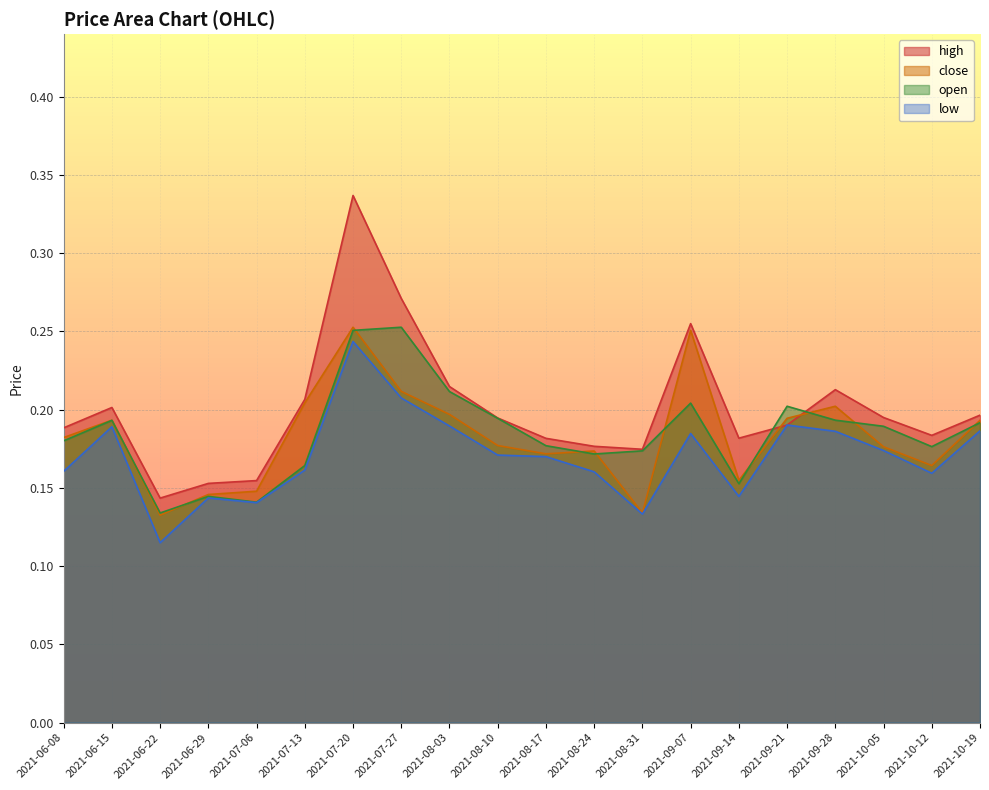

Reading left to right, what are all the values shown in this chart?

high: 0.2	0.2	0.1	0.2	0.2	0.2	0.3	0.3	0.2	0.2	0.2	0.2	0.2	0.3	0.2	0.2	0.2	0.2	0.2	0.2
close: 0.2	0.2	0.1	0.1	0.1	0.2	0.3	0.2	0.2	0.2	0.2	0.2	0.1	0.3	0.2	0.2	0.2	0.2	0.2	0.2
open: 0.2	0.2	0.1	0.1	0.1	0.2	0.3	0.3	0.2	0.2	0.2	0.2	0.2	0.2	0.2	0.2	0.2	0.2	0.2	0.2
low: 0.2	0.2	0.1	0.1	0.1	0.2	0.2	0.2	0.2	0.2	0.2	0.2	0.1	0.2	0.1	0.2	0.2	0.2	0.2	0.2